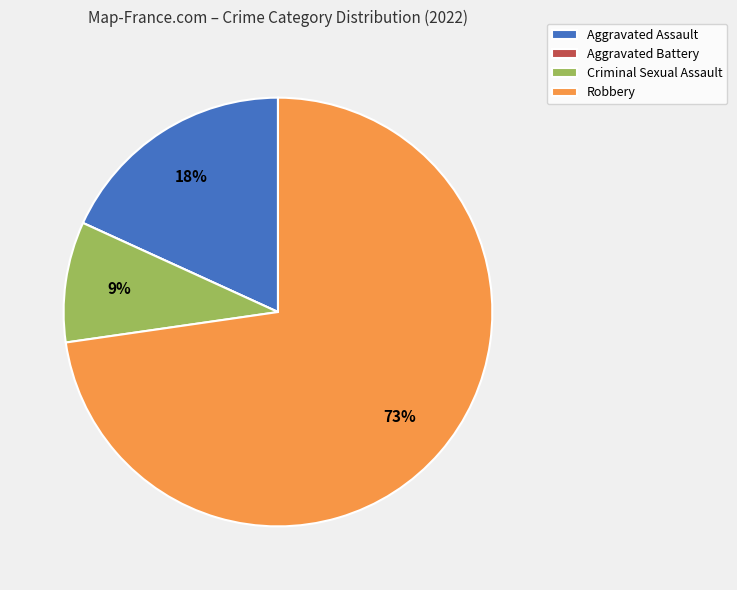

To the nearest percent, what is the difference between the largest and smallest slice percentages?

73%